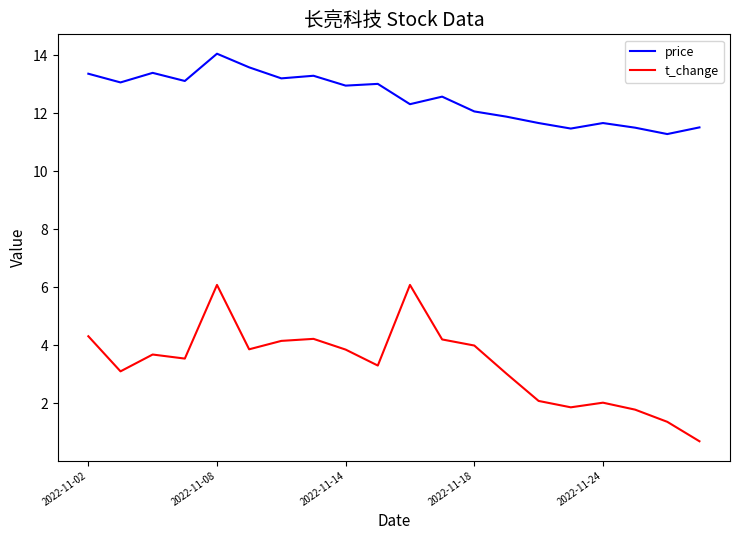

Which series has the largest total across all categories?

price